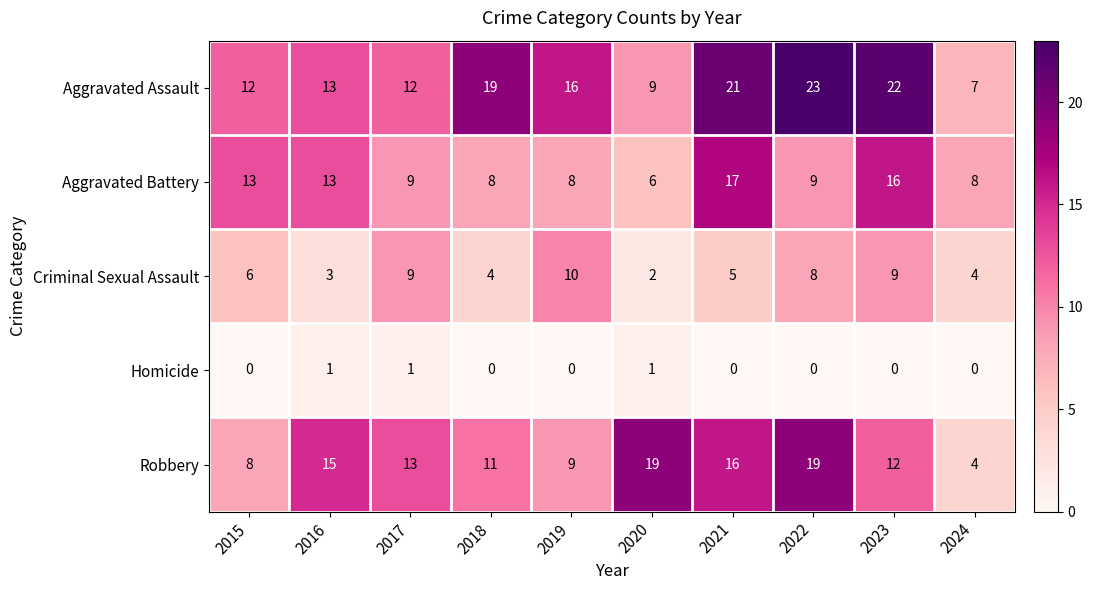

What is the difference between the highest and lowest values at 2018?

19